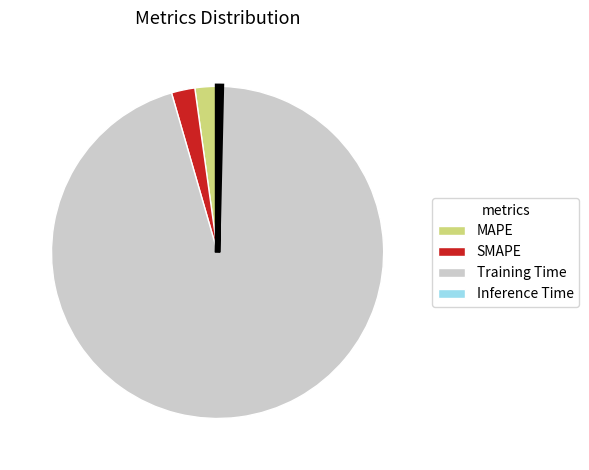

Is it true that Inference Time is 0% of the pie?

True